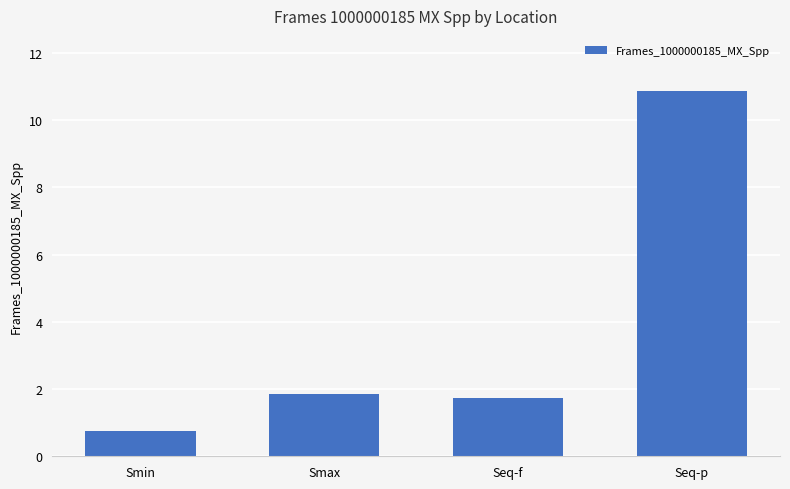

Are the bars horizontal?

No